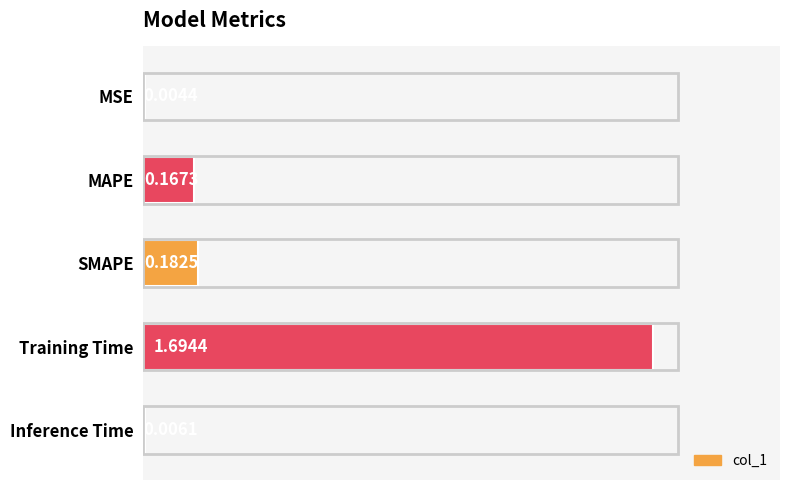

What is the change in value from Training Time to Inference Time?

-1.7